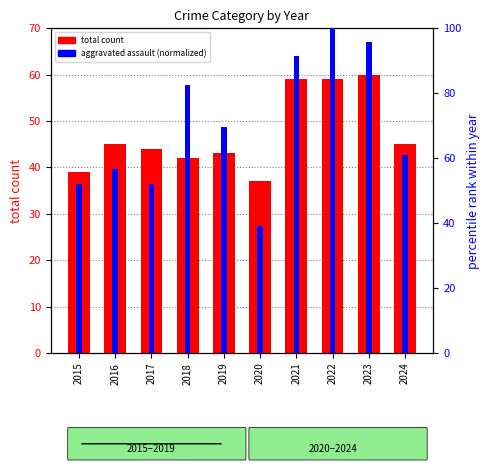

What is the difference between the second highest and minimum values in the aggravated assault (normalized) series?

56.5